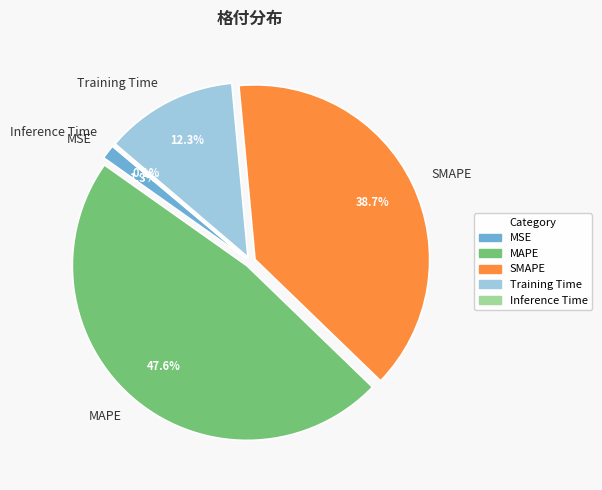

What portion of the pie excludes SMAPE?

61.3%